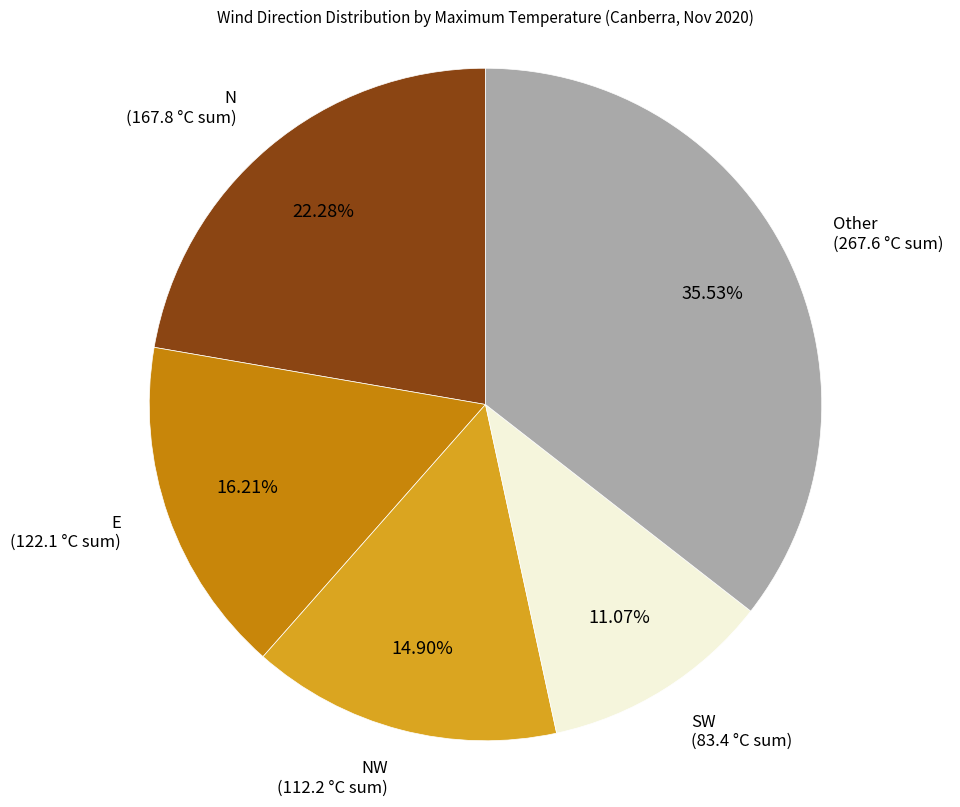

Count the number of slices in the pie.

5